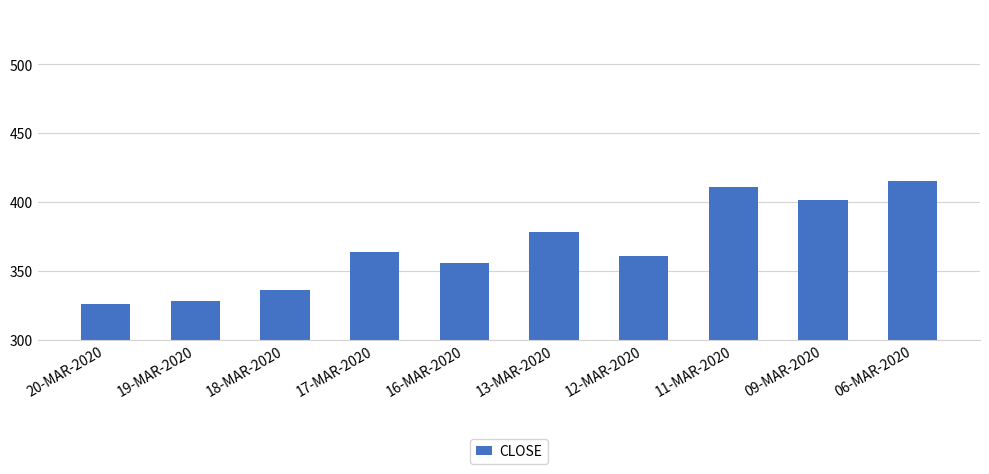

What is the difference between the second highest and second lowest values?

82.8